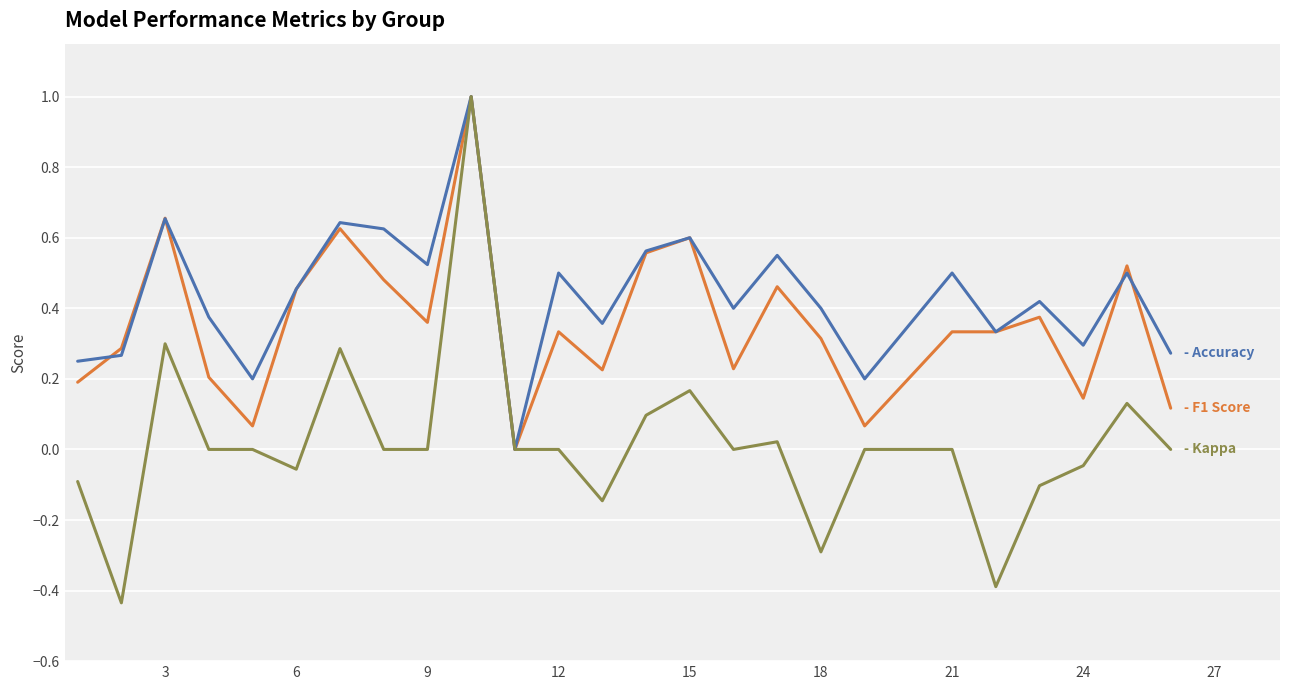

How many lines are shown in the chart?

3